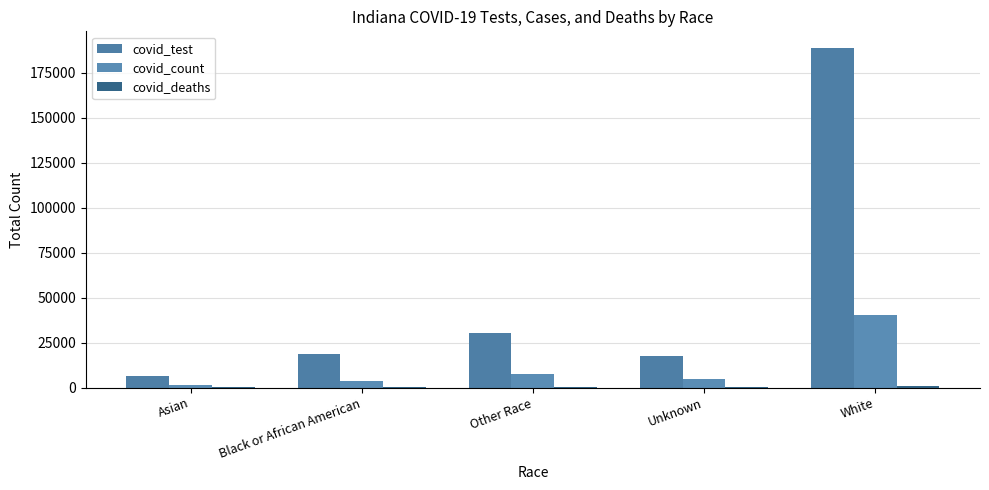

At Asian, list the series in order from largest to smallest.

covid_test, covid_count, covid_deaths